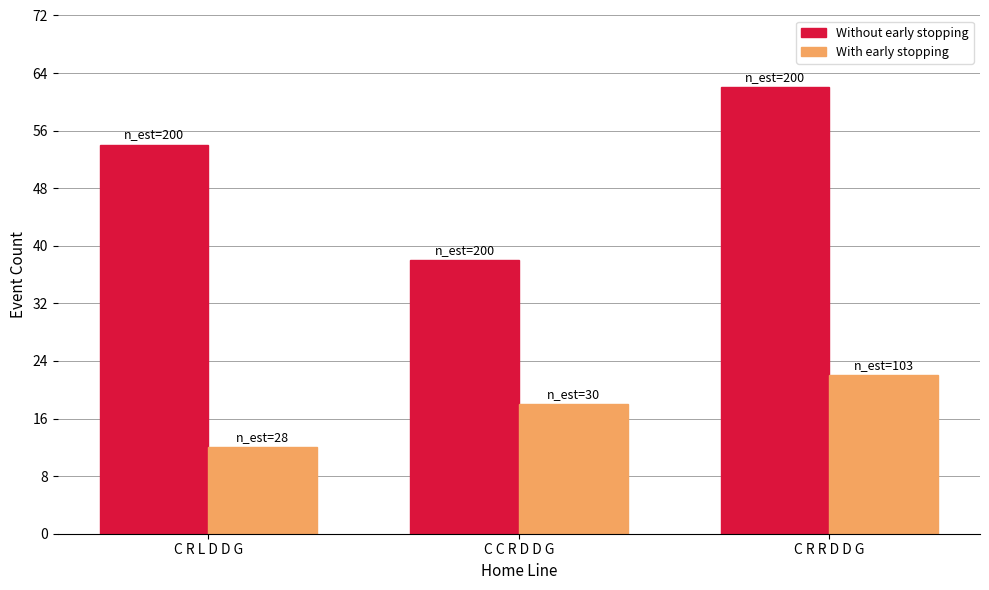

At which label is Without early stopping closest to 50?

C R L D D G